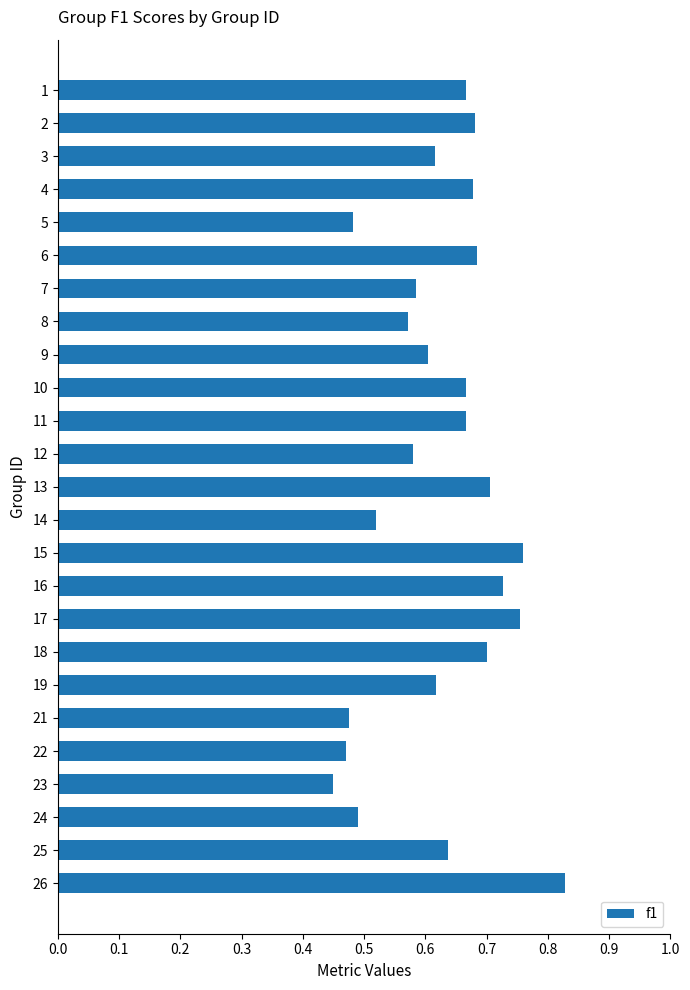

Which label corresponds to the largest value in the chart?

26